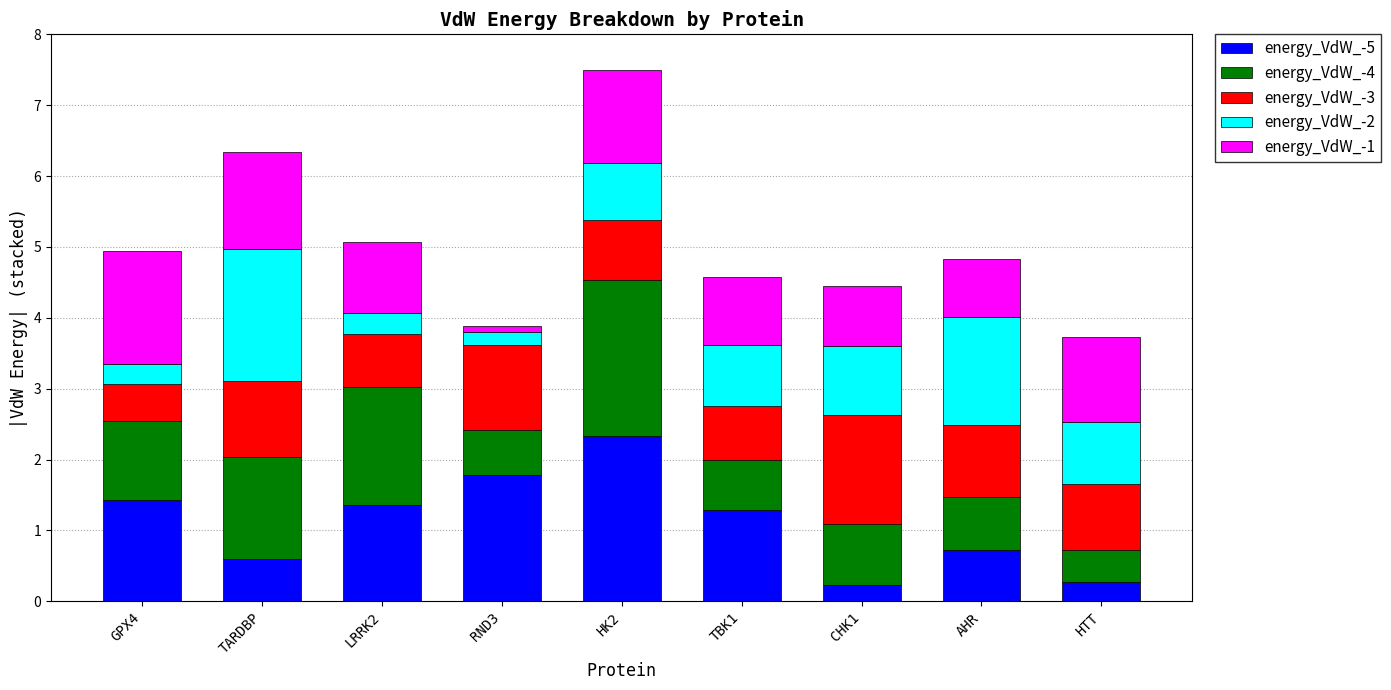

True or false: energy_VdW_-5 has a value of 1.8 at RND3.

True